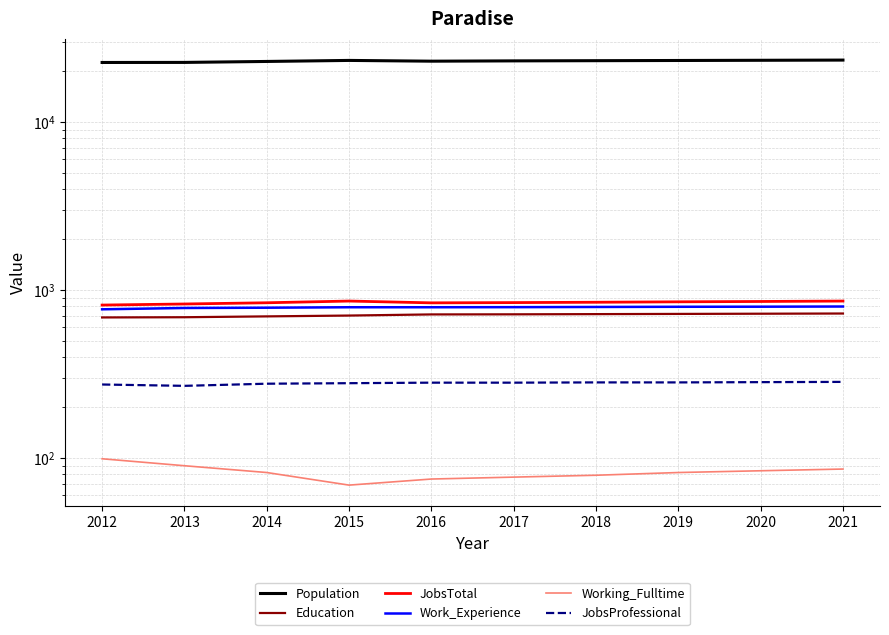

Reading left to right, what are all the values shown in this chart?

Population: 22629	22648	22948	23274	23033	23129	23190	23253	23317	23381
Education: 687	689	697	705	716	717	719	721	723	725
JobsTotal: 814	826	840	860	839	842	846	851	855	860
Work_Experience: 768	782	785	790	790	791	793	795	796	798
Working_Fulltime: 99	90	82	69	75	77	79	82	84	86
JobsProfessional: 274	269	277	279	281	281	282	282	283	284